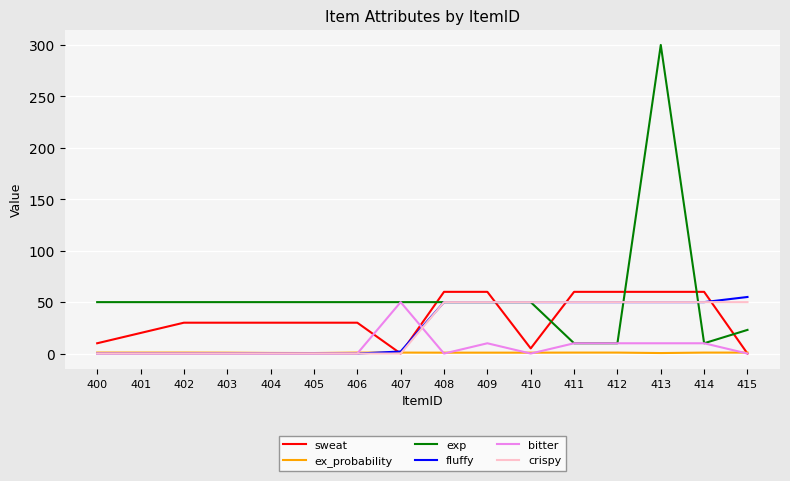

Which series has the widest spread of values?

exp